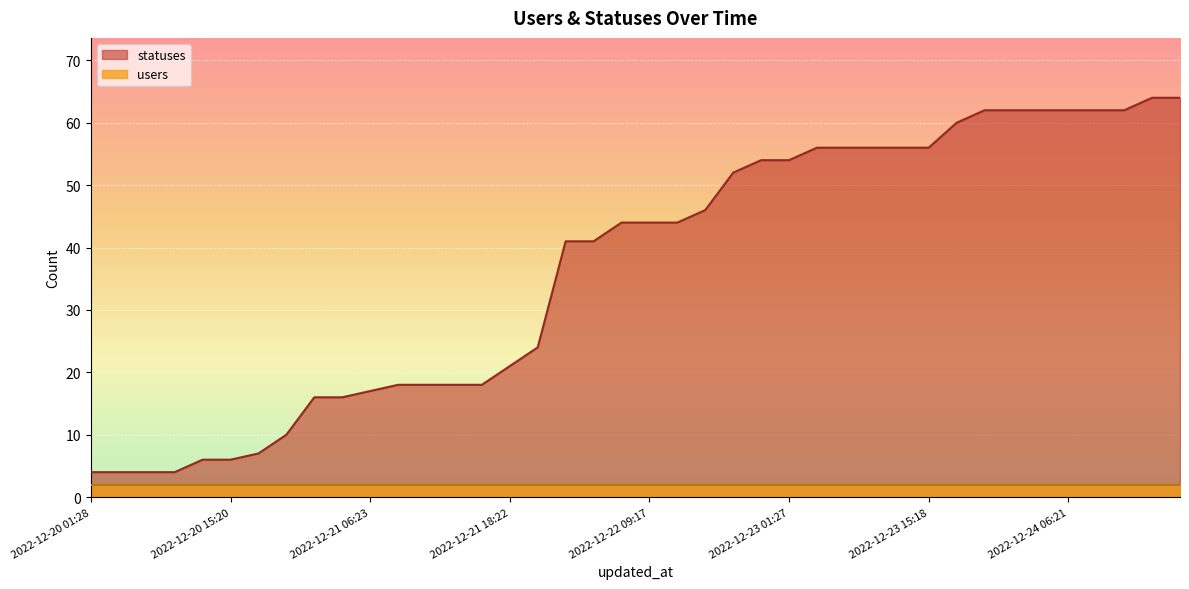

What is the sum of the values at 2022-12-20 01:28 and 2022-12-23 21:15?

66